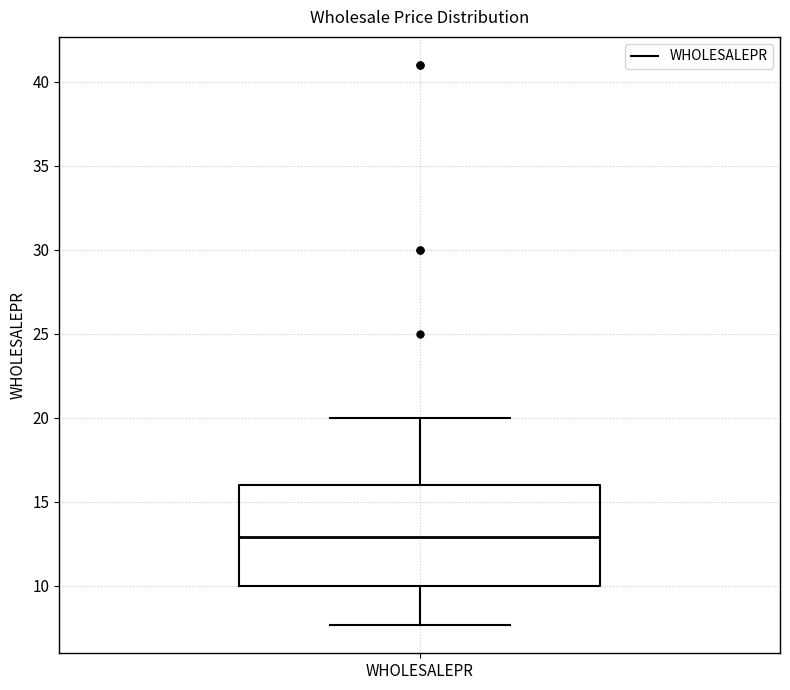

Transcribe this box plot: give where the median line is, the range the box spans, and where the two whiskers end, as read against the y-axis. The values are not printed on the chart, so give them approximately, as read against the axis.

median 13.0, box 10.0 to 16.0, whiskers 7.5 to 20.0